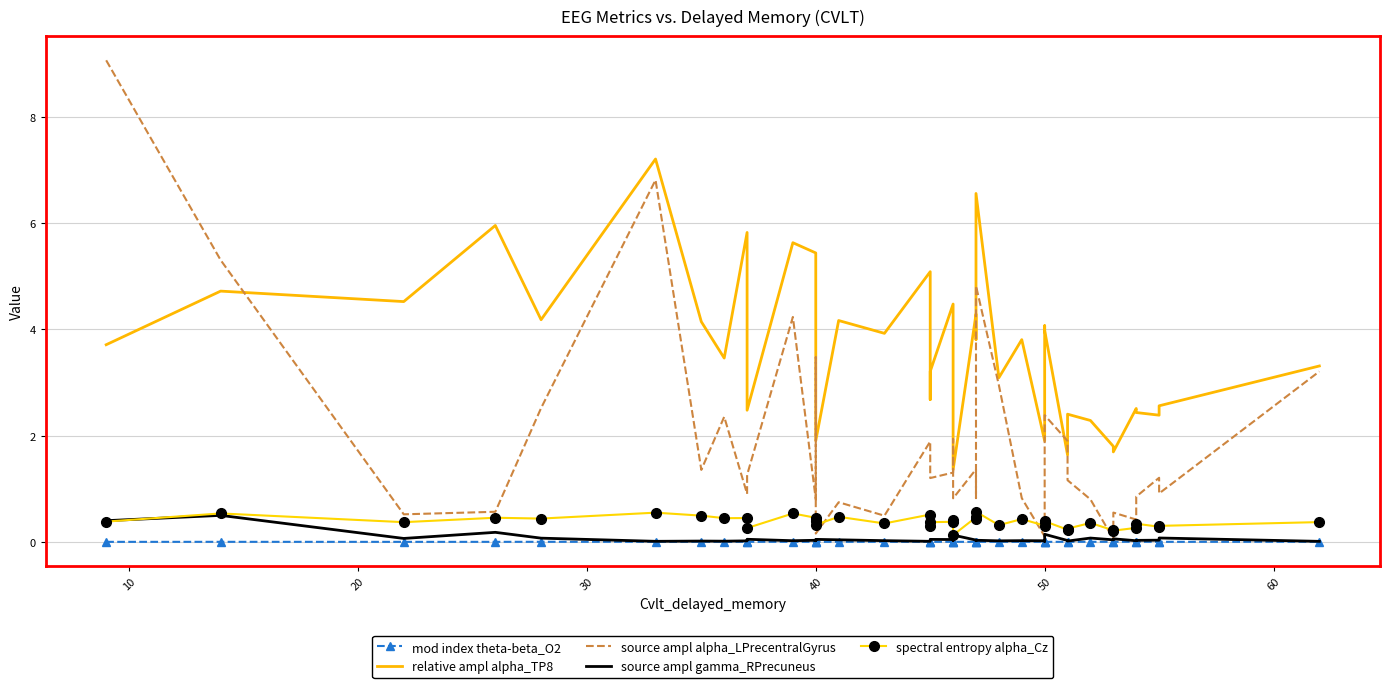

Does the chart have visible grid lines?

Yes